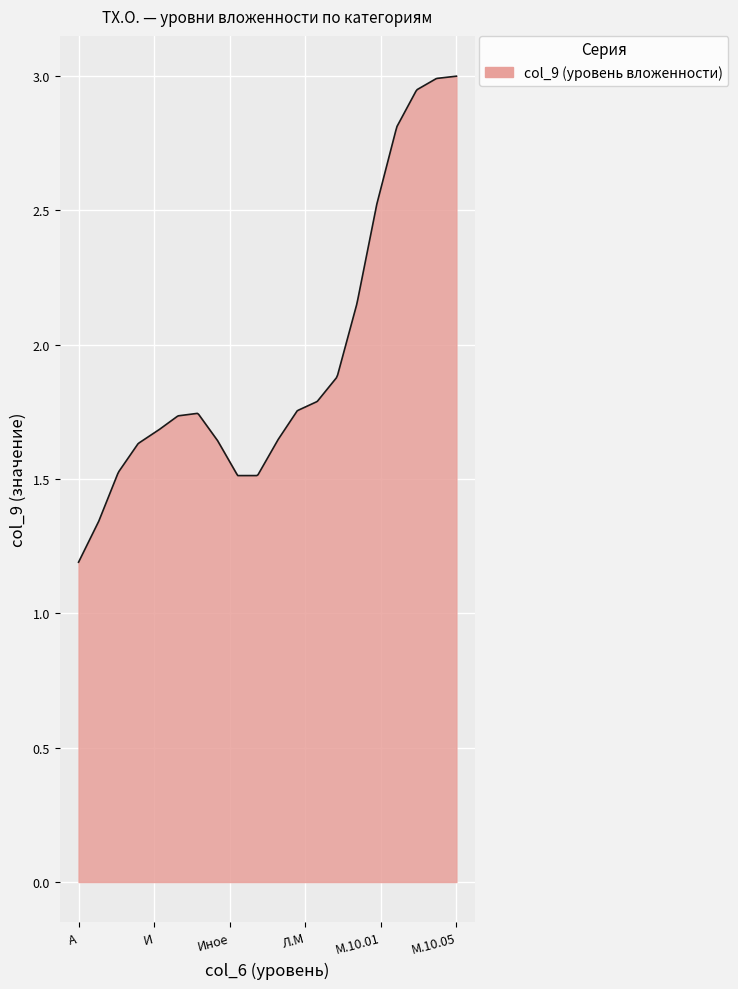

Reading left to right, what are all the values shown in this chart?

А=1	Д=1	Д.И=2	Д.О=2	И=1	И.И=2	И.М=2	И.О=2	Иное=1	Л=1	Л.И=2	Л.М=2	Л.О=2	М=1	М.10=2	М.10.01=3	М.10.02=3	М.10.03=3	М.10.04=3	М.10.05=3